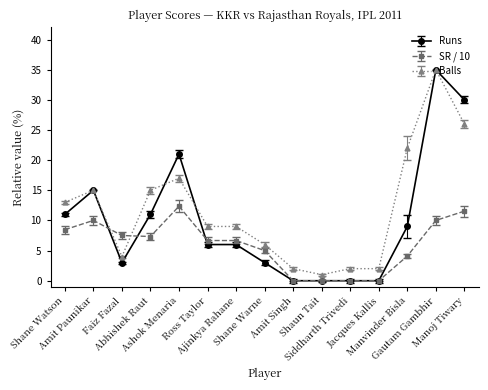

What is the value of the Balls point at the 7th from the left?

9.0